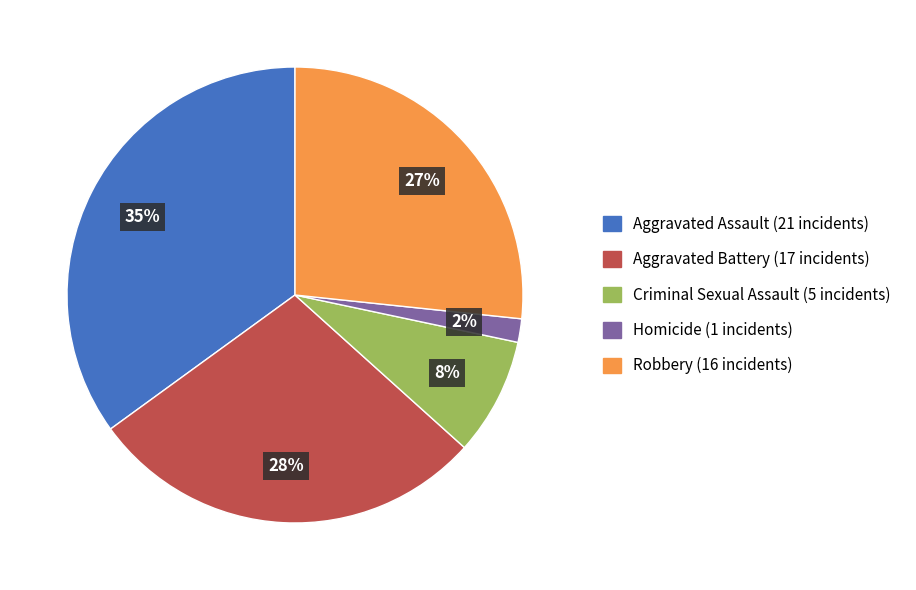

Which has a higher value, Aggravated Battery or Robbery?

Aggravated Battery